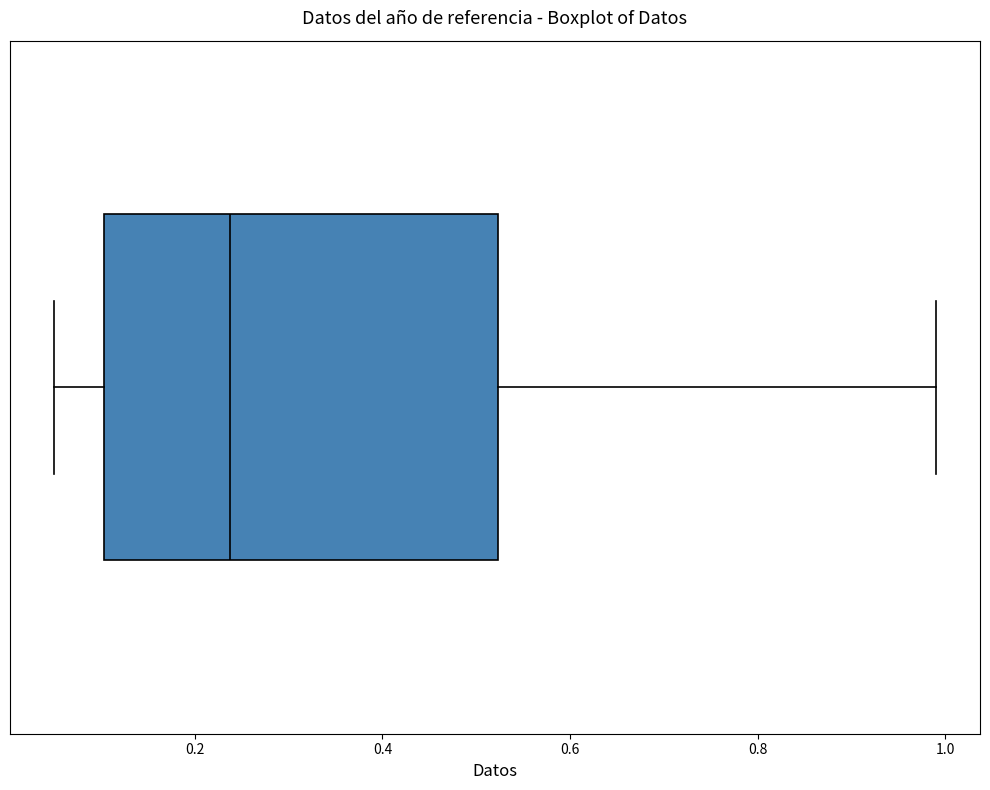

Transcribe this box plot: give where the median line is, the range the box spans, and where the two whiskers end, as read against the x-axis. The values are not printed on the chart, so give them approximately, as read against the axis.

median 0.24, box 0.10 to 0.52, whiskers 0.06 to 1.00